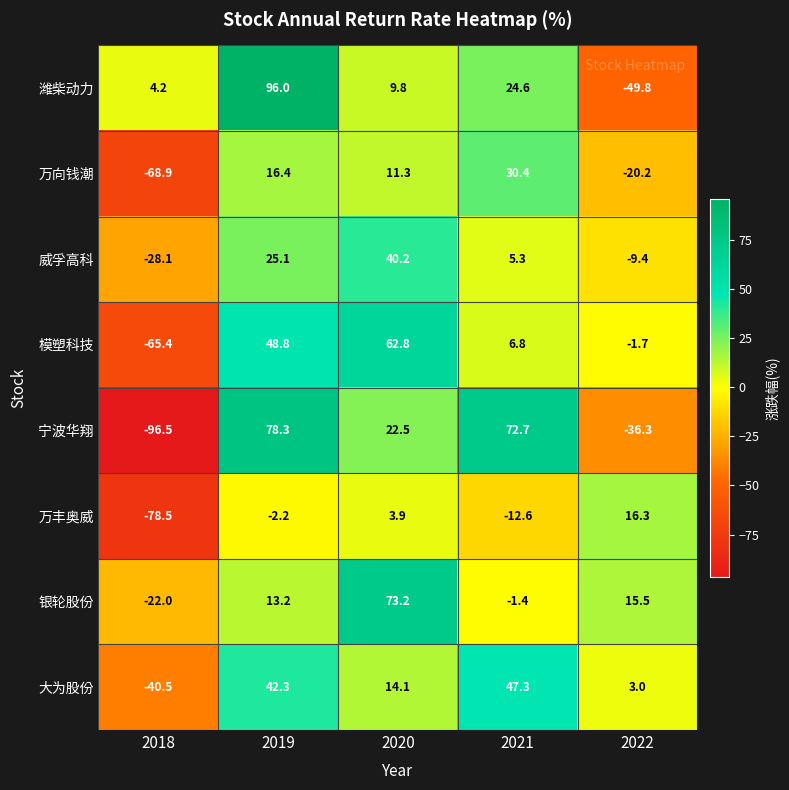

What is the difference between the maximum and minimum values in the 模塑科技 series?

128.2